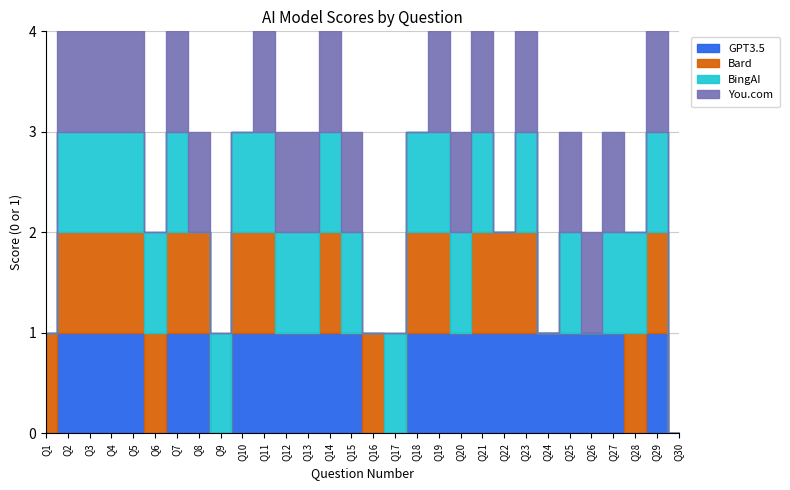

In Bard, how many points are lower than both neighbors (excluding endpoints)?

4